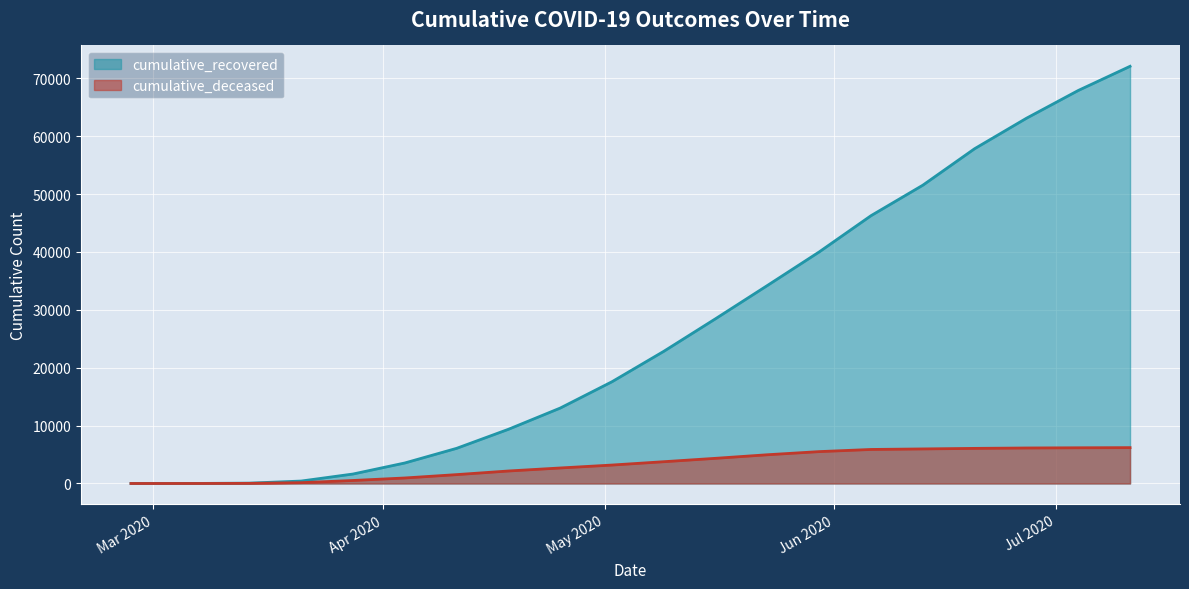

What is the spread (max minus min) of values at 2020-07-04?

61726